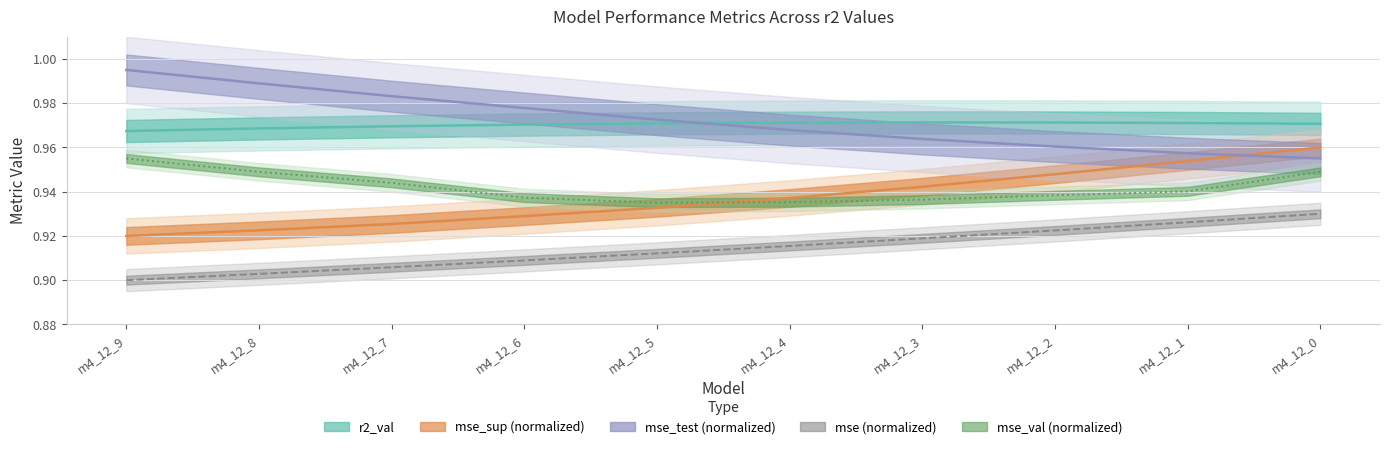

Rank the series at m4_12_2 from lowest to highest value.

mse, mse_val, mse_sup, mse_test, r2_val